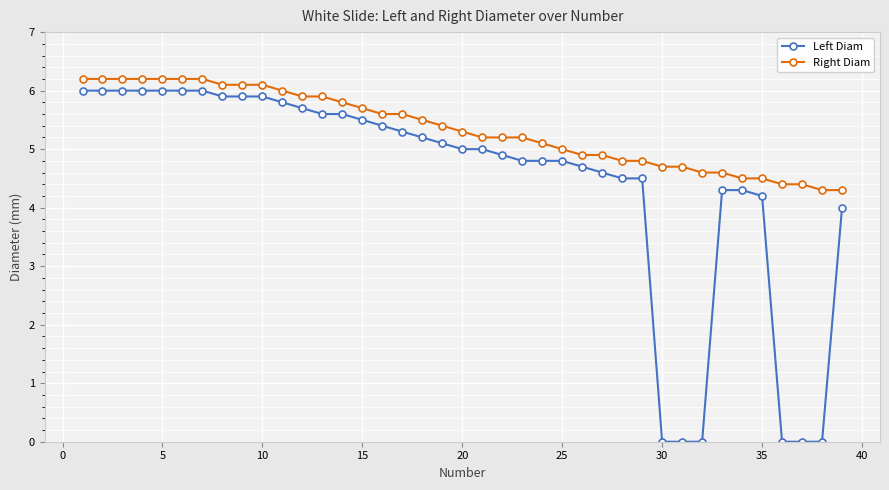

What is the sum of all Right Diam values?

208.5